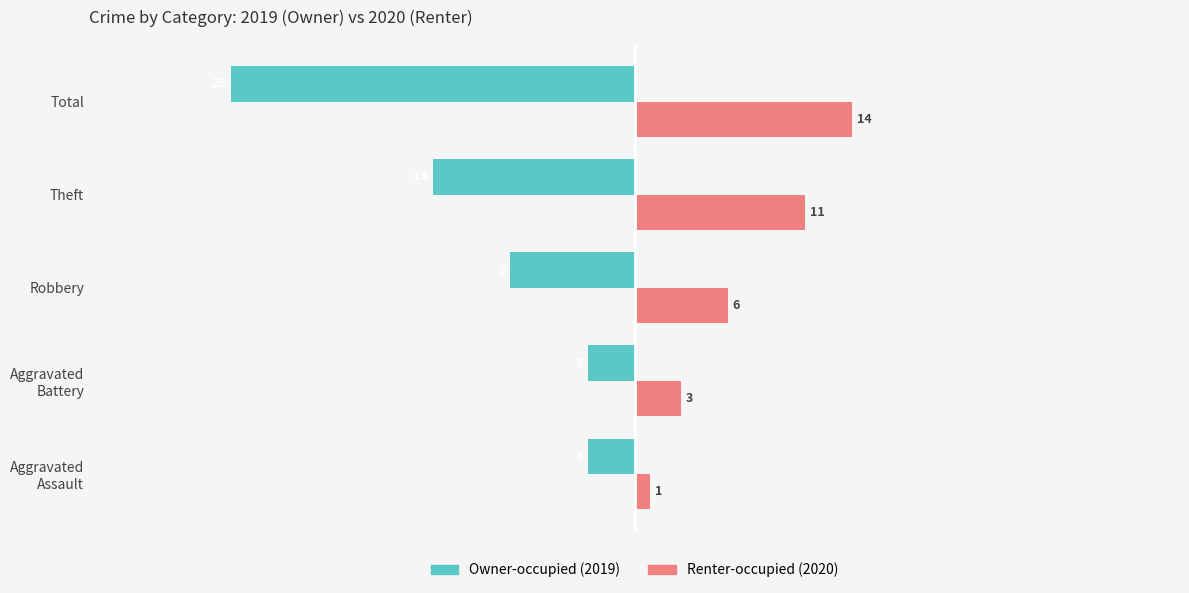

What is the difference between the highest and lowest values at Theft?

24